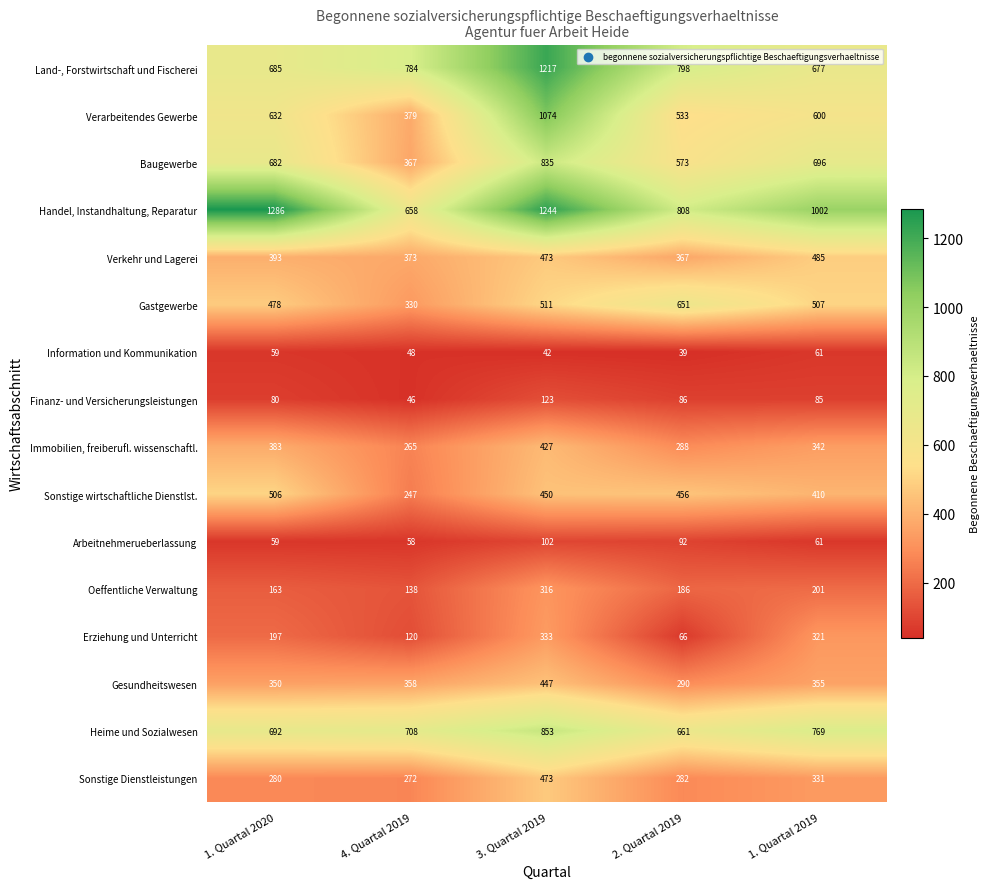

Rank the series by their maximum value, from highest to lowest.

Handel, Instandhaltung, Reparatur, Land-, Forstwirtschaft und Fischerei, Verarbeitendes Gewerbe, Heime und Sozialwesen, Baugewerbe, Gastgewerbe, Sonstige wirtschaftliche Dienstlst., Verkehr und Lagerei, Sonstige Dienstleistungen, Gesundheitswesen, Immobilien, freiberufl. wissenschaftl., Erziehung und Unterricht, Oeffentliche Verwaltung, Finanz- und Versicherungsleistungen, Arbeitnehmerueberlassung, Information und Kommunikation